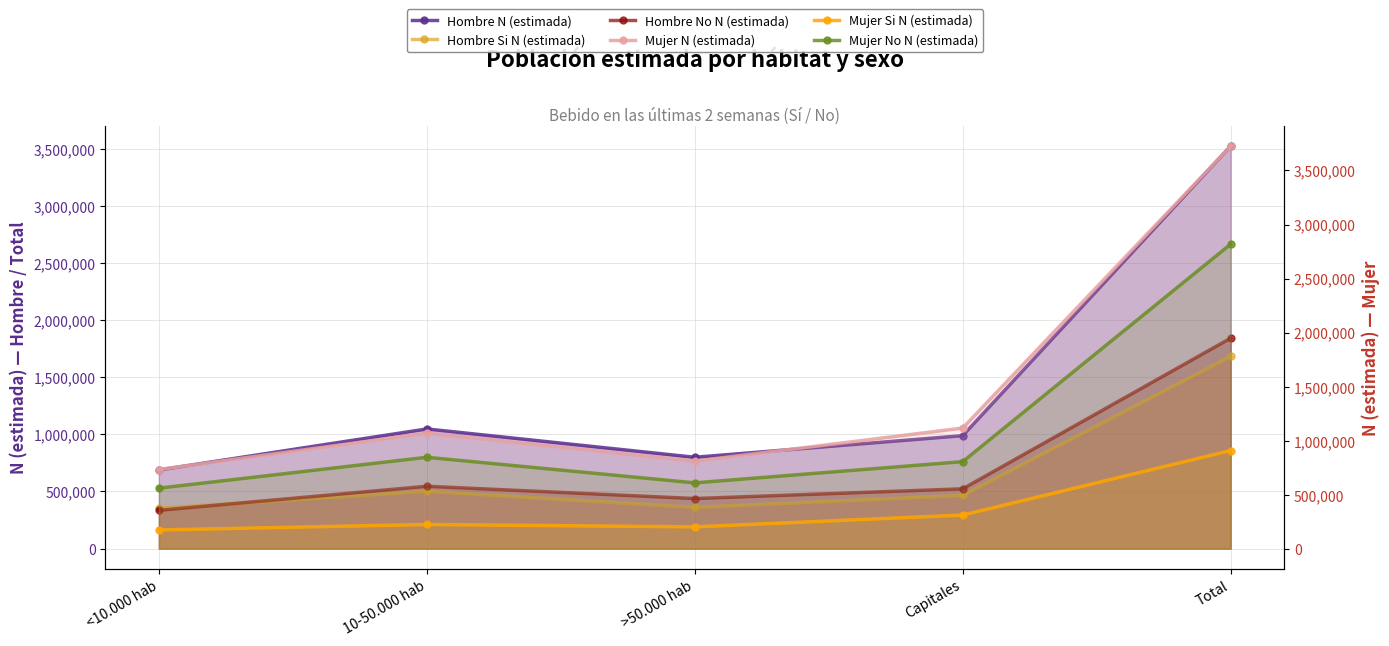

List the labels in order of Mujer No N (estimada) value, smallest first.

<10.000 hab, >50.000 hab, Capitales, 10-50.000 hab, Total